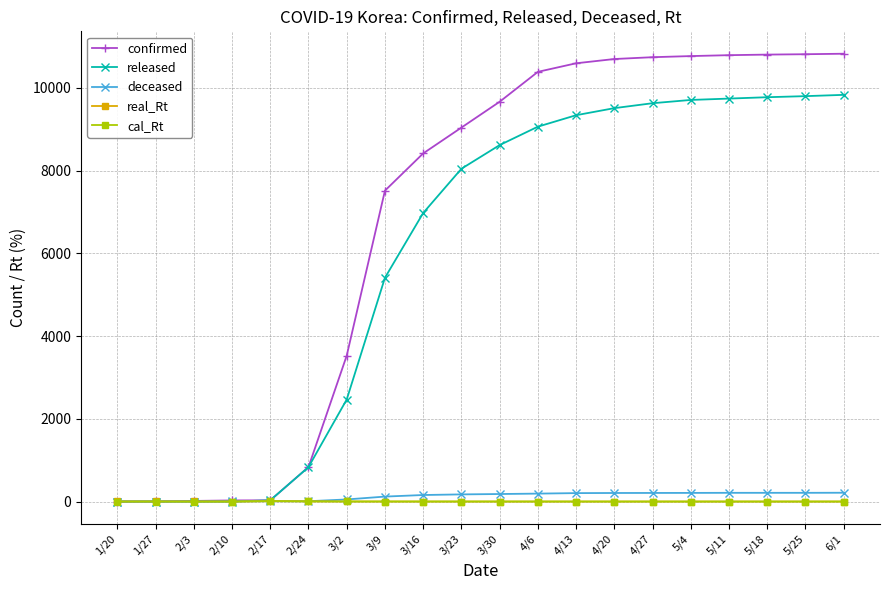

Is it true that confirmed equals 10738.0 at 4/27?

True